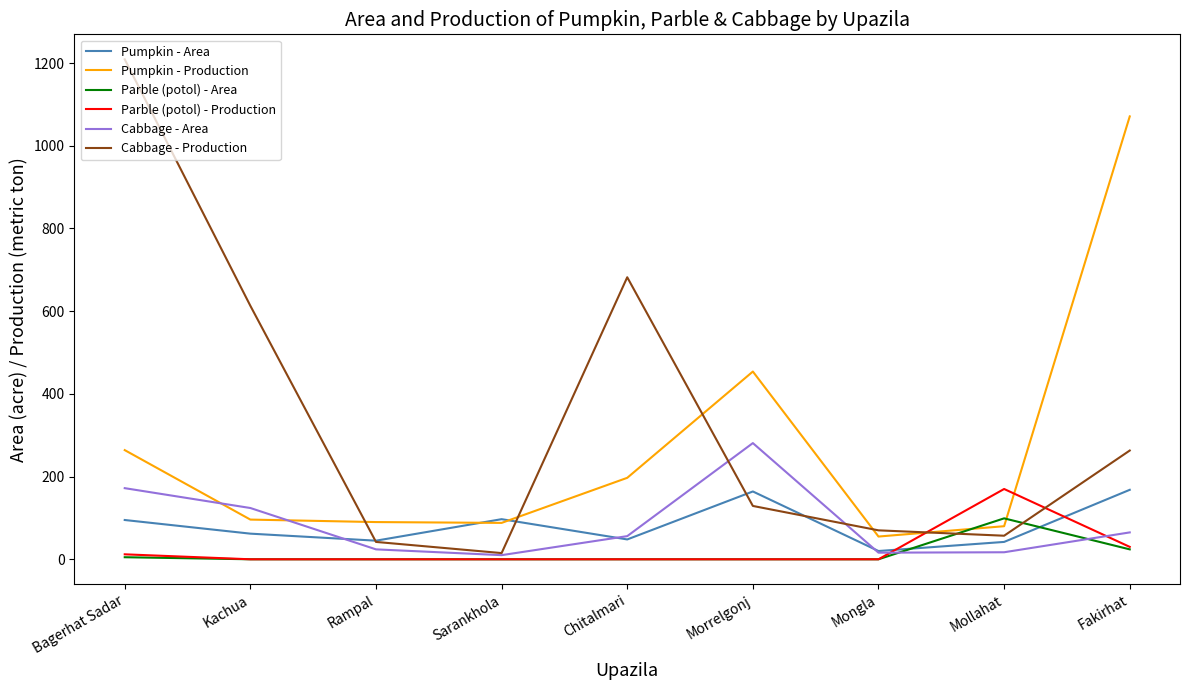

Which series has the largest range (max minus min)?

Cabbage - Production